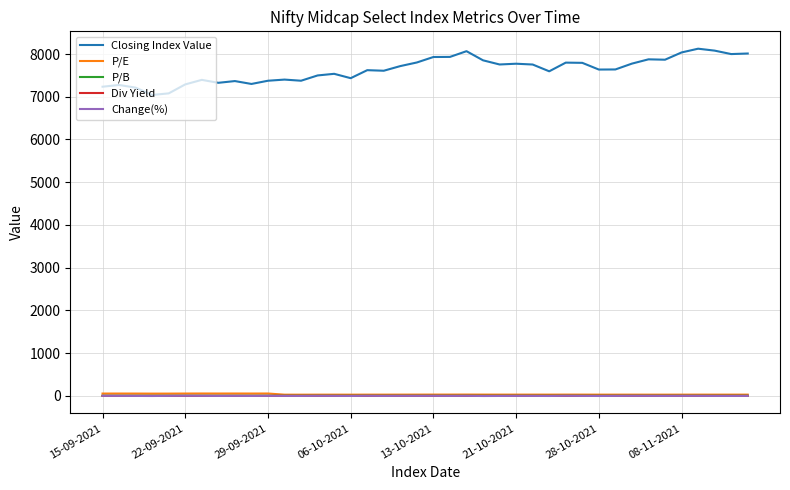

Which series has the widest spread of values?

Closing Index Value